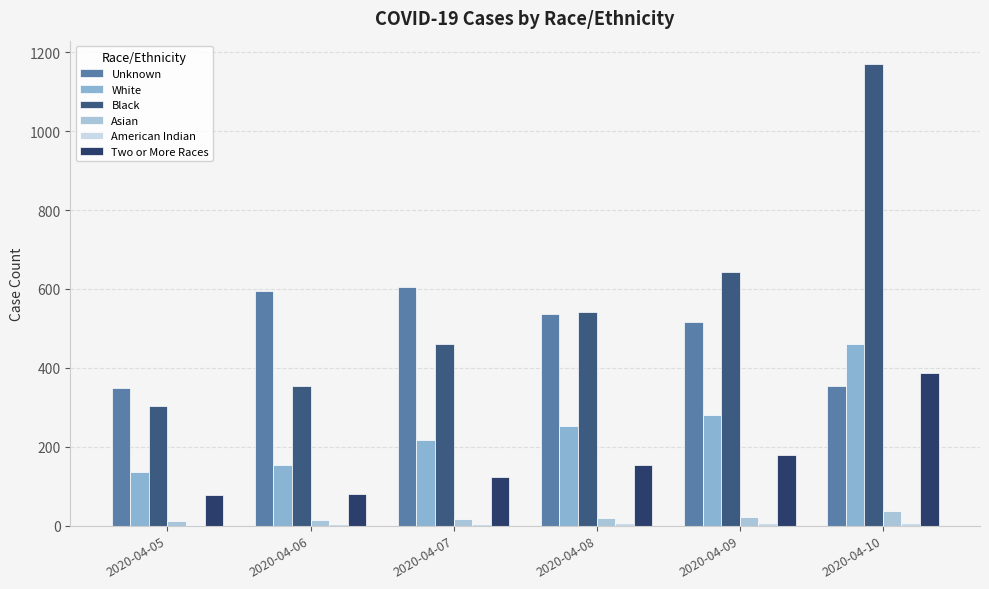

How many groups of bars are there?

6